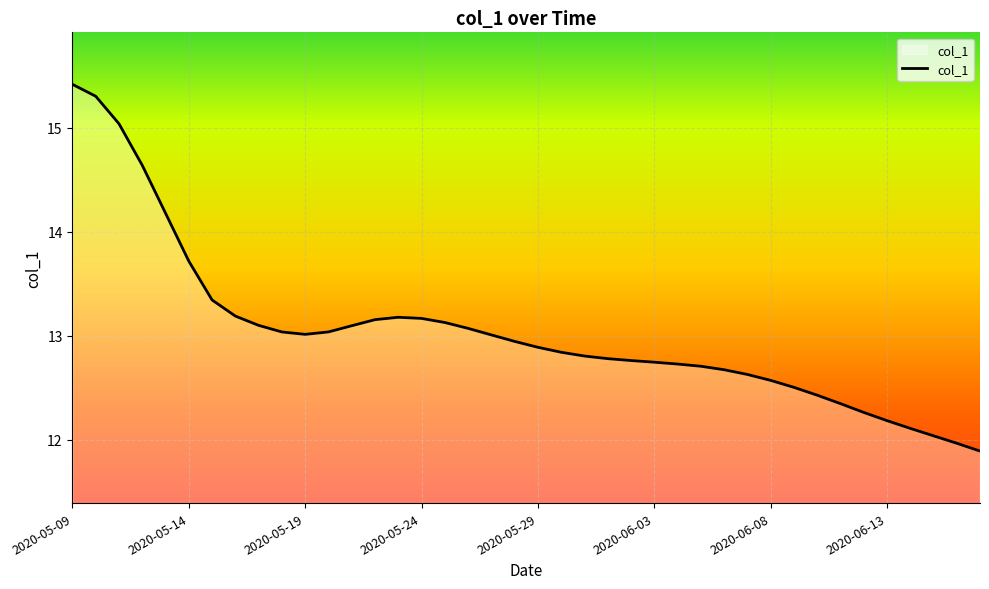

What is the difference between the maximum and minimum values?

3.5